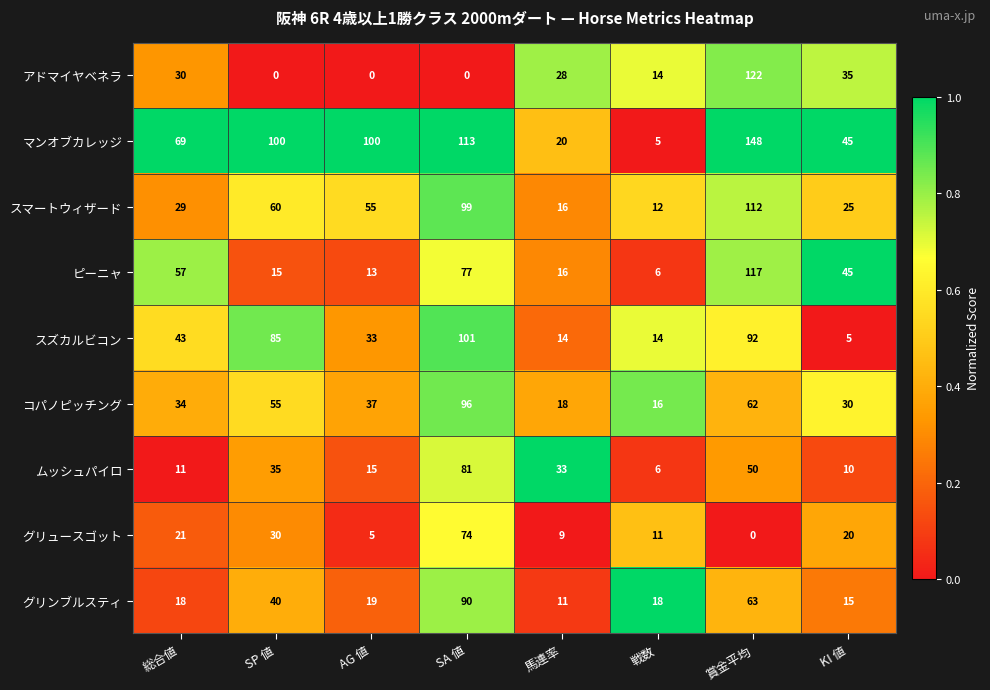

At AG 値, list the series in order from largest to smallest.

マンオブカレッジ, スマートウィザード, コパノピッチング, スズカルビコン, グリンブルスティ, ムッシュパイロ, ピーニャ, グリュースゴット, アドマイヤベネラ